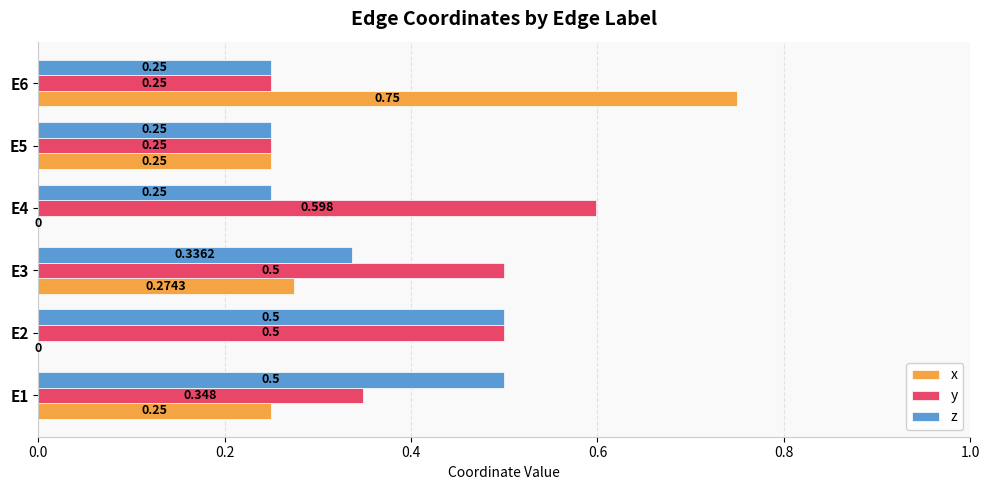

Between E2 and E6, which series saw the biggest shift?

x